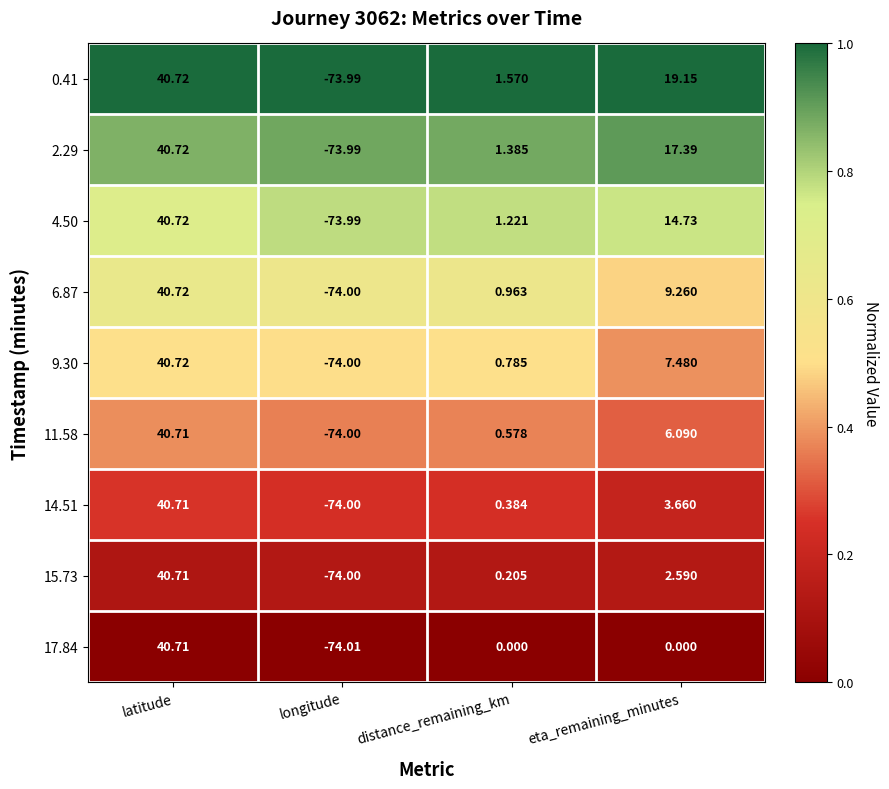

At which label is 9.30 closest to -16?

distance_remaining_km